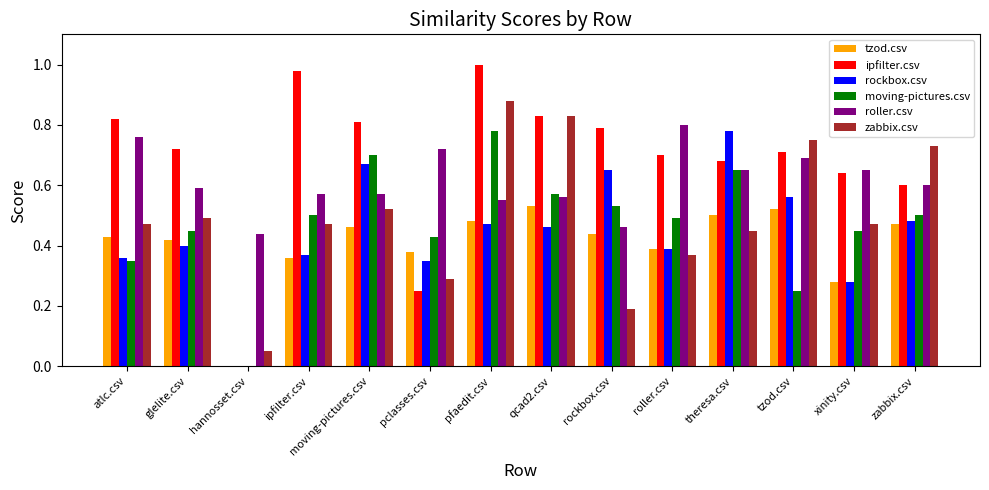

What are all the series names shown in the legend?

tzod.csv, ipfilter.csv, rockbox.csv, moving-pictures.csv, roller.csv, zabbix.csv